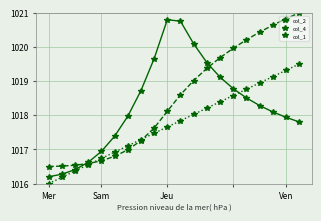

Rank the series by their average value, from highest to lowest.

col_4, col_2, col_1